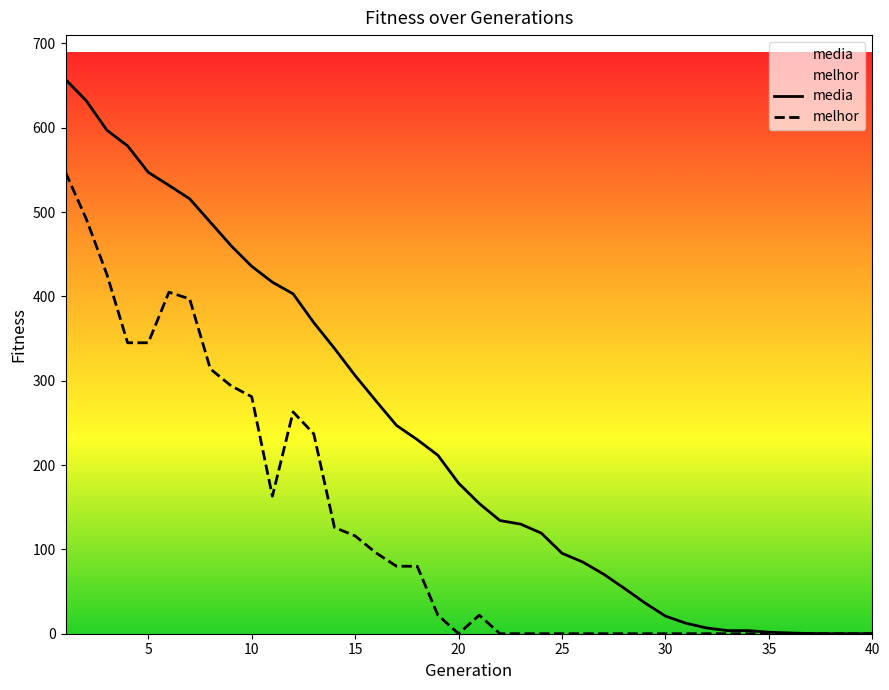

What is the maximum value shown in the chart?

657.2